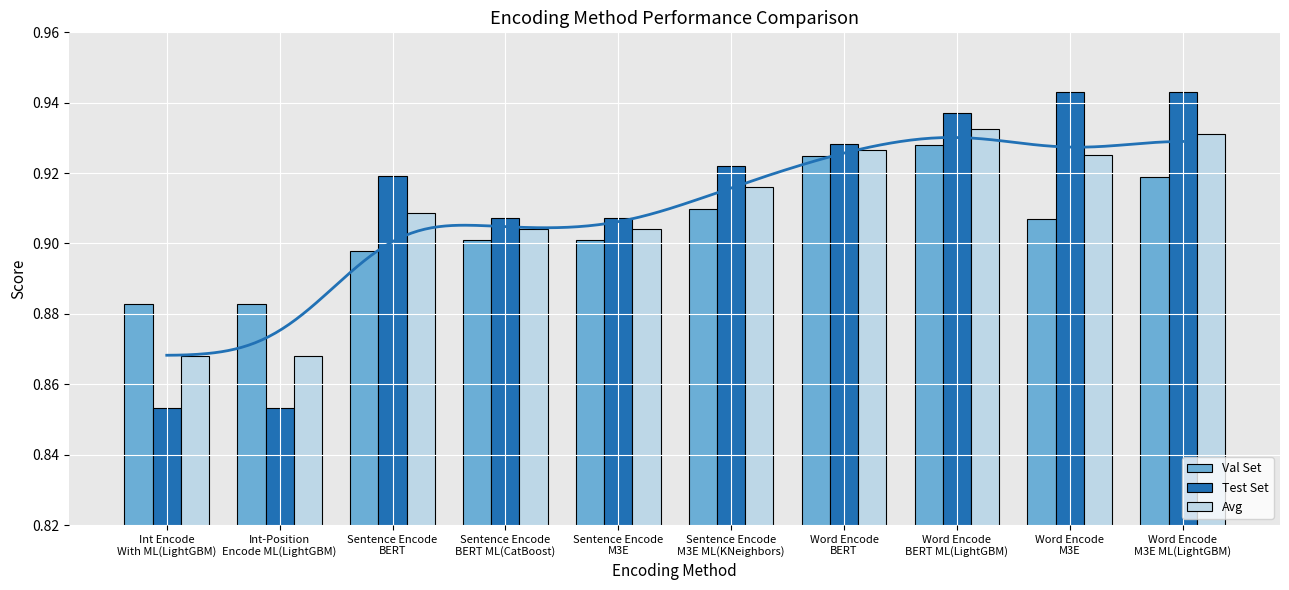

What is the label of the 2nd bar from the right?

Word Encode
M3E